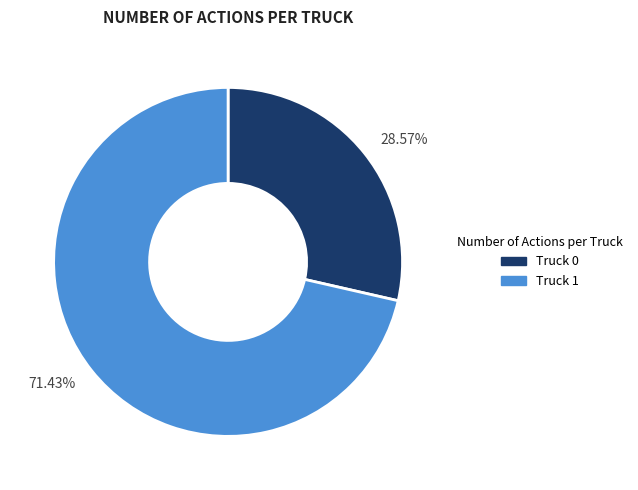

Approximately how many times larger is the value at 71.43% compared to 28.57%?

2.5